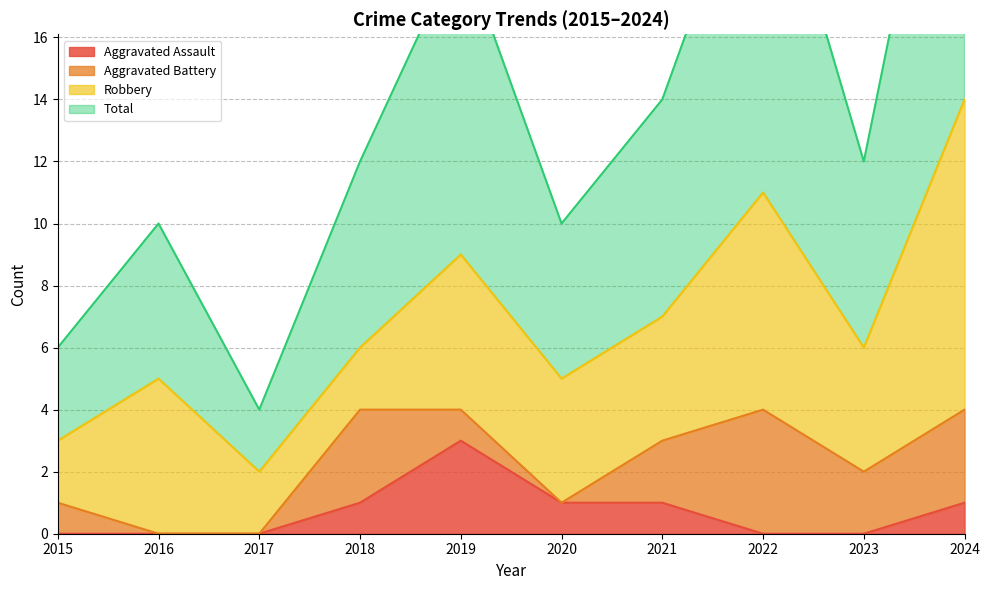

How many data points in Aggravated Assault are above 1?

1